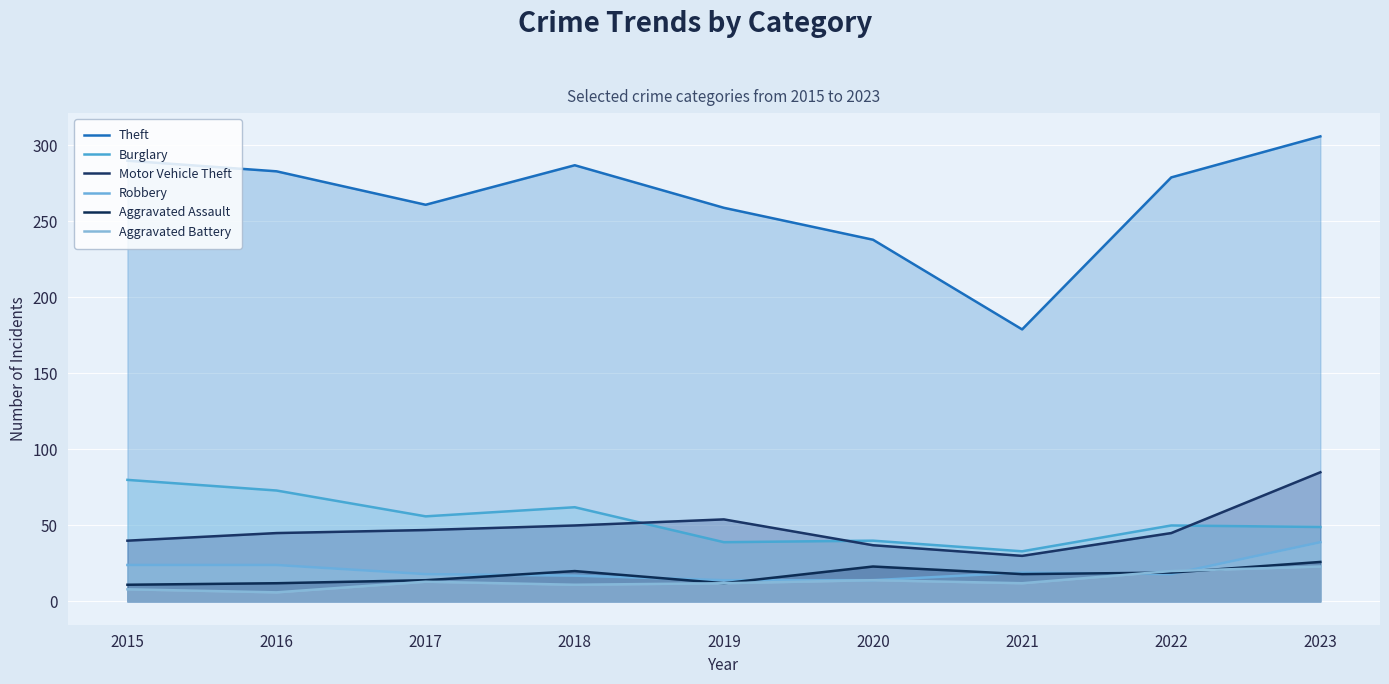

Reading left to right, extract all data points from this chart.

Theft: 2015=290	2016=283	2017=261	2018=287	2019=259	2020=238	2021=179	2022=279	2023=306
Burglary: 2015=80	2016=73	2017=56	2018=62	2019=39	2020=40	2021=33	2022=50	2023=49
Motor Vehicle Theft: 2015=40	2016=45	2017=47	2018=50	2019=54	2020=37	2021=30	2022=45	2023=85
Robbery: 2015=24	2016=24	2017=18	2018=17	2019=14	2020=14	2021=19	2022=18	2023=39
Aggravated Assault: 2015=11	2016=12	2017=14	2018=20	2019=12	2020=23	2021=18	2022=19	2023=26
Aggravated Battery: 2015=8	2016=6	2017=13	2018=11	2019=12	2020=14	2021=12	2022=20	2023=23